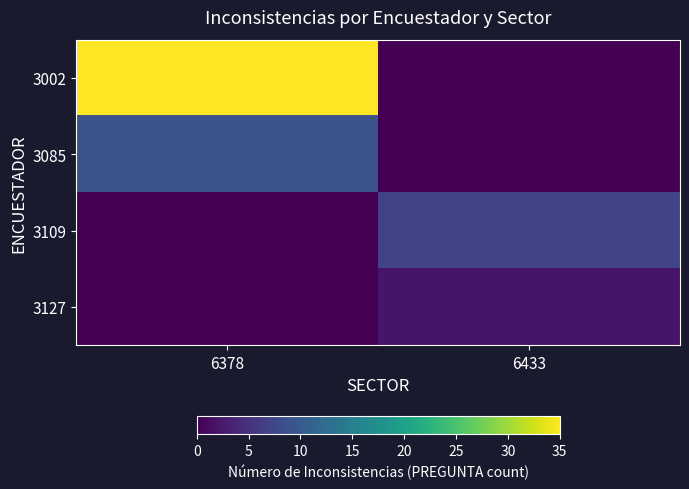

How many series are shown in this chart?

4